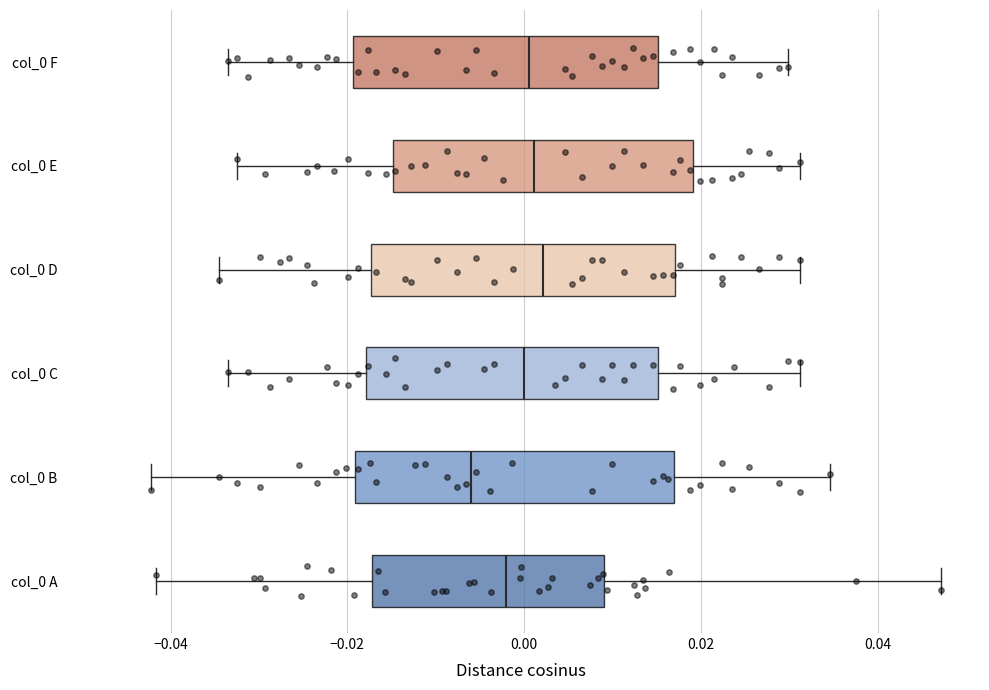

Where is the right edge of the box for col_0 C on the x-axis? The values are not printed on the chart, so give them approximately, as read against the axis.

0.016